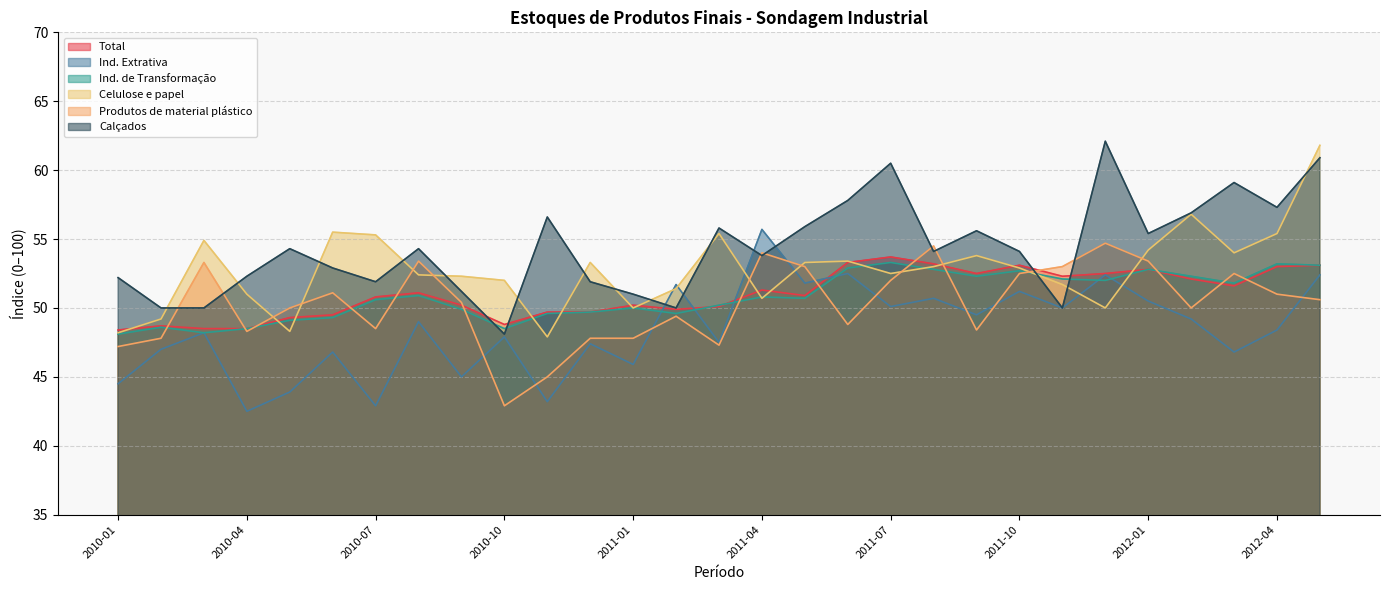

What is the value of the Celulose e papel point at the 21st from the left?

53.8